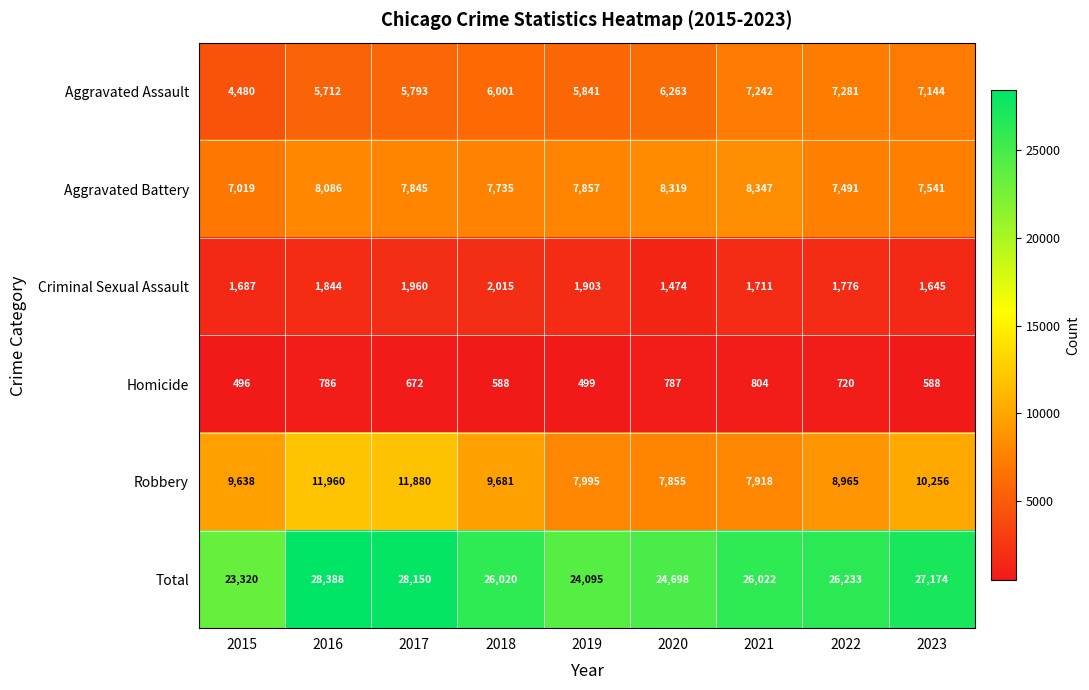

What is the sum of the Aggravated Assault values at 2020 and 2018?

12264